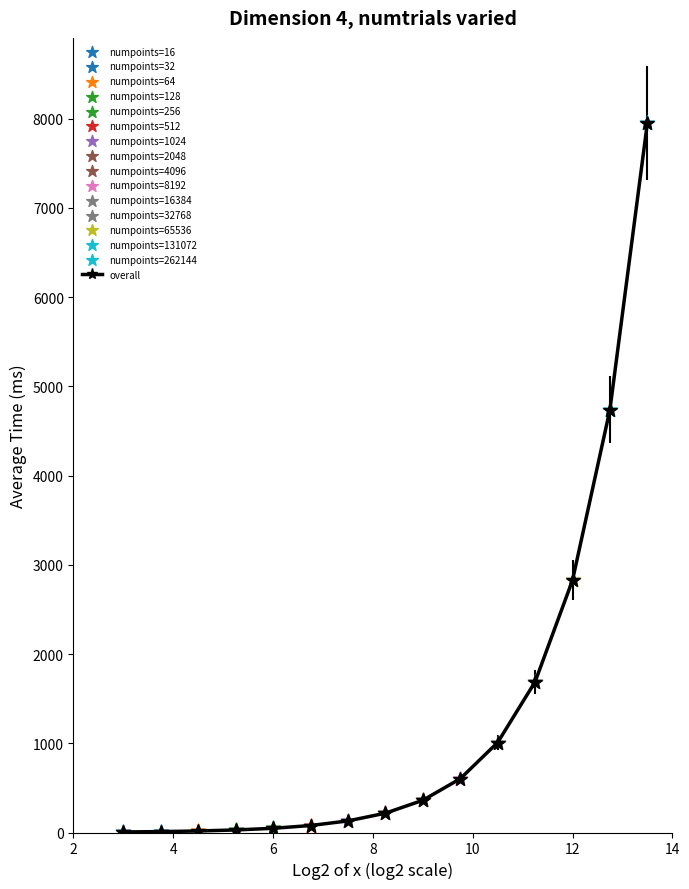

What is the greatest value displayed?

7952.4